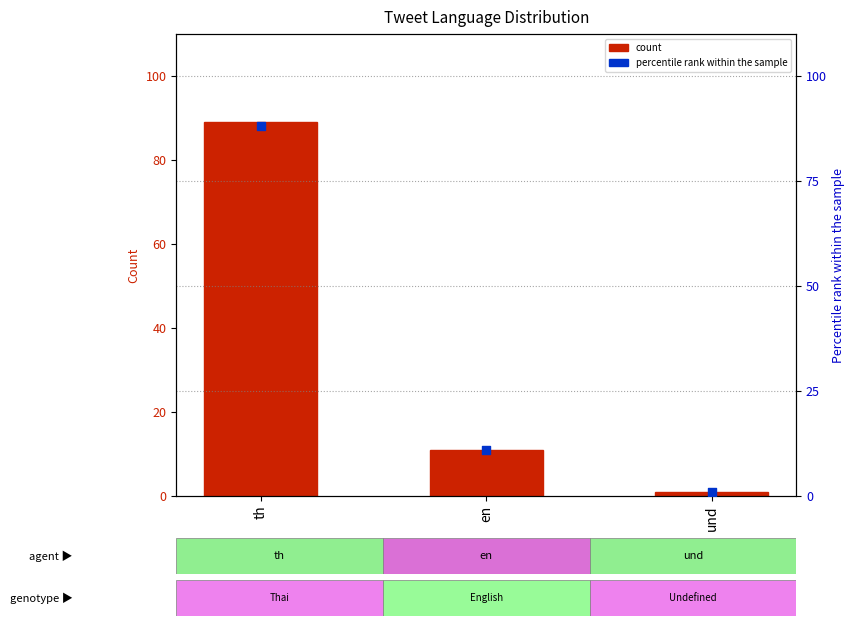

Which series contains the lowest Y value?

count